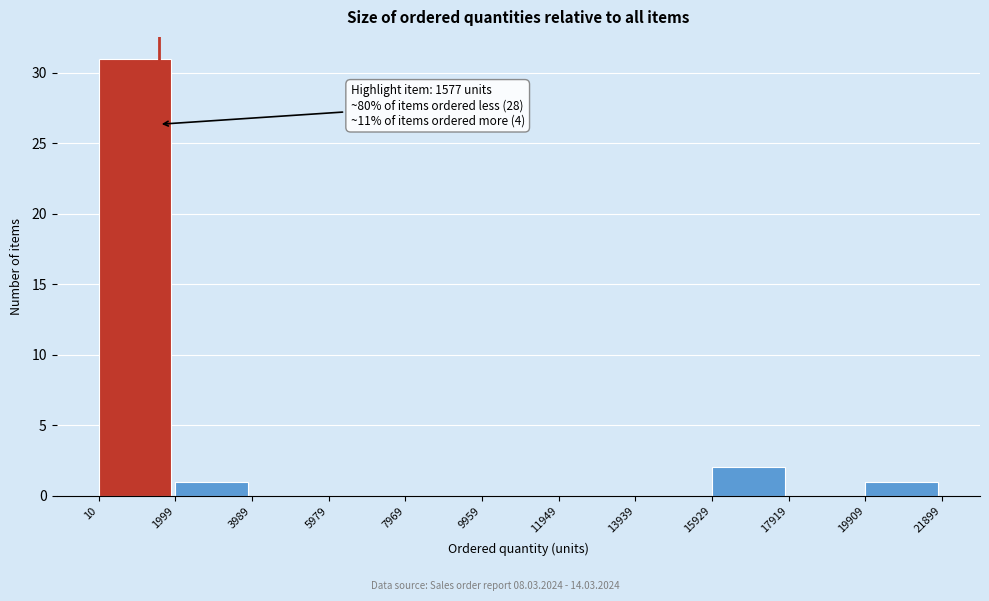

Which range on the x-axis has the tallest bar?

10 to 1999